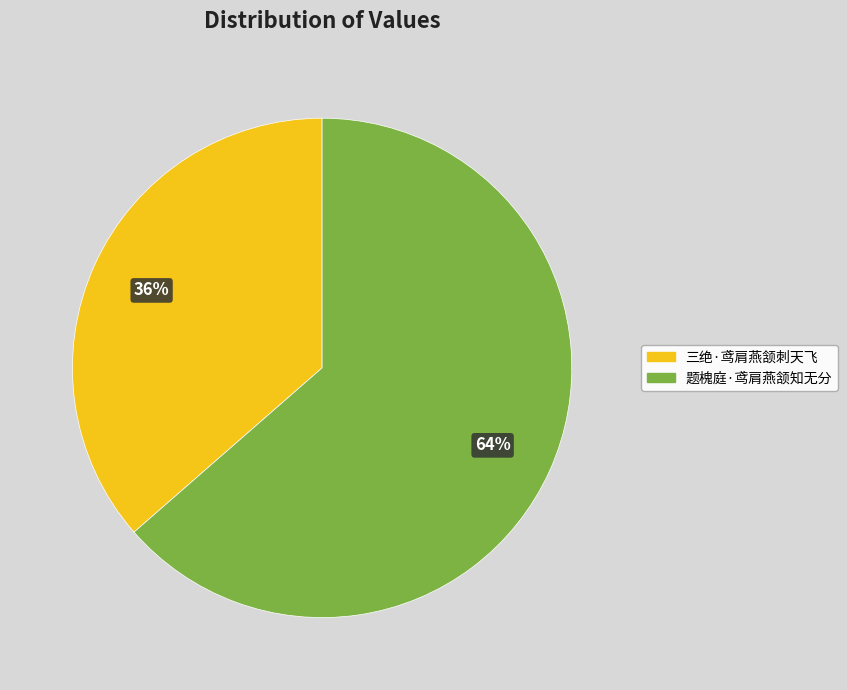

True or false: 三绝·鸢肩燕颔刺天飞 accounts for 36% of the total.

True